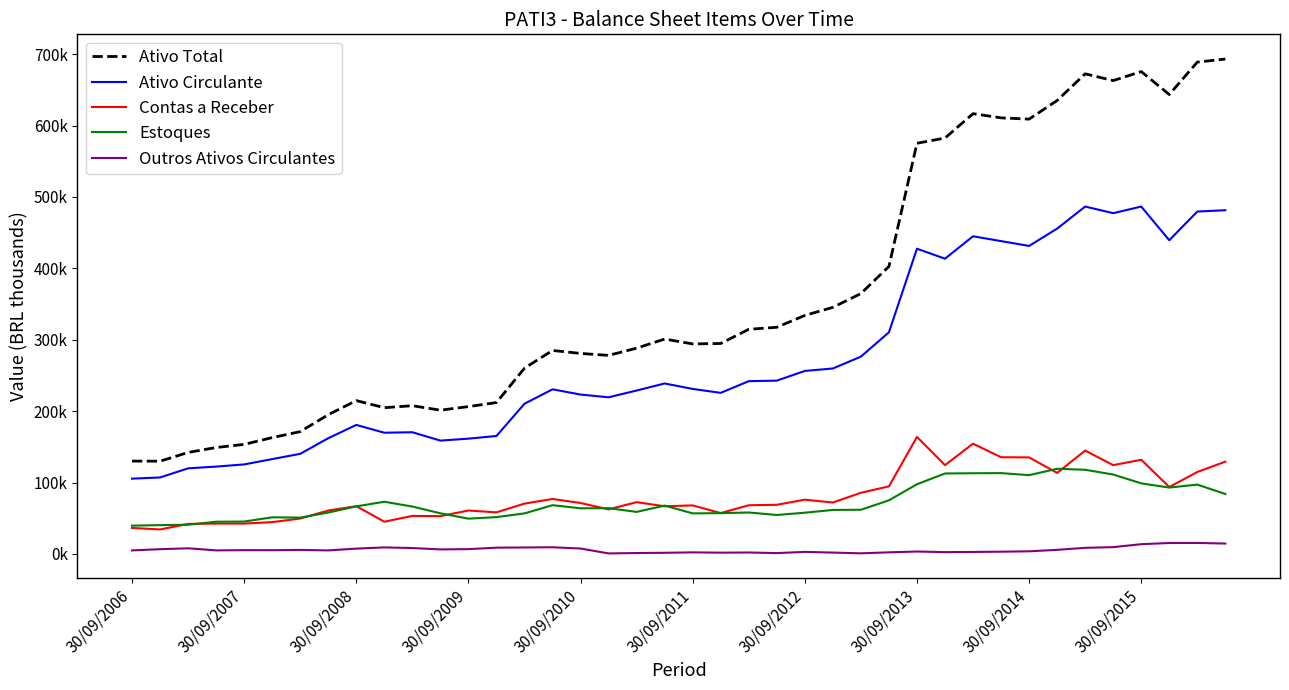

Reading left to right, transcribe all the data shown in this chart.

Ativo Total: 130051.0	129878.0	142126.0	149077.0	153434.0	162935.0	171291.0	195000.0	214741.0	204818.0	207596.0	201334.0	206357.0	211986.0	260198.0	285000.0	280805.0	278076.0	288183.0	300932.0	294125.0	294757.0	314589.0	317416.0	334048.0	345354.0	364638.0	402654.0	575164.0	582407.0	616541.0	610710.0	608929.0	635008.0	672395.0	662880.0	675515.0	643375.0	688793.0	693057.0
Ativo Circulante: 105443.0	107117.0	119886.0	122338.0	125383.0	132819.0	140200.0	162076.0	180682.0	169770.0	170433.0	158731.0	161467.0	165207.0	210355.0	230556.0	223220.0	219376.0	228871.0	238739.0	231098.0	225588.0	241973.0	242717.0	256290.0	259731.0	276315.0	310419.0	427471.0	413467.0	444876.0	438117.0	431346.0	455623.0	486488.0	477212.0	486490.0	439320.0	479478.0	481383.0
Contas a Receber: 36442.0	34288.0	42057.0	42536.0	42537.0	44580.0	49585.0	60854.0	66897.0	45137.0	53257.0	52969.0	60834.0	58254.0	70528.0	76971.0	71362.0	62429.0	72530.0	66778.0	68004.0	57240.0	68195.0	68856.0	75981.0	72044.0	85687.0	94625.0	163896.0	124378.0	154423.0	135422.0	135230.0	113453.0	144763.0	124380.0	131898.0	93767.0	114777.0	129233.0
Estoques: 39629.0	40379.0	40894.0	45112.0	45358.0	51308.0	50863.0	58021.0	66595.0	73131.0	66374.0	56925.0	49436.0	51582.0	56793.0	68286.0	63942.0	64096.0	58890.0	67710.0	56825.0	57123.0	58077.0	54553.0	57768.0	61617.0	61897.0	75086.0	97612.0	112710.0	113022.0	113215.0	110353.0	119282.0	117892.0	111228.0	98854.0	92949.0	97118.0	83971.0
Outros Ativos Circulantes: 4962.0	6664.0	7926.0	4986.0	5313.0	5270.0	5662.0	4975.0	7461.0	9164.0	8252.0	6371.0	6734.0	8807.0	9073.0	9373.0	7594.0	750.0	1284.0	1619.0	2214.0	1806.0	2049.0	1177.0	2897.0	1914.0	862.0	2268.0	3414.0	2539.0	2801.0	3183.0	3686.0	5758.0	8574.0	9535.0	13660.0	15334.0	15433.0	14567.0